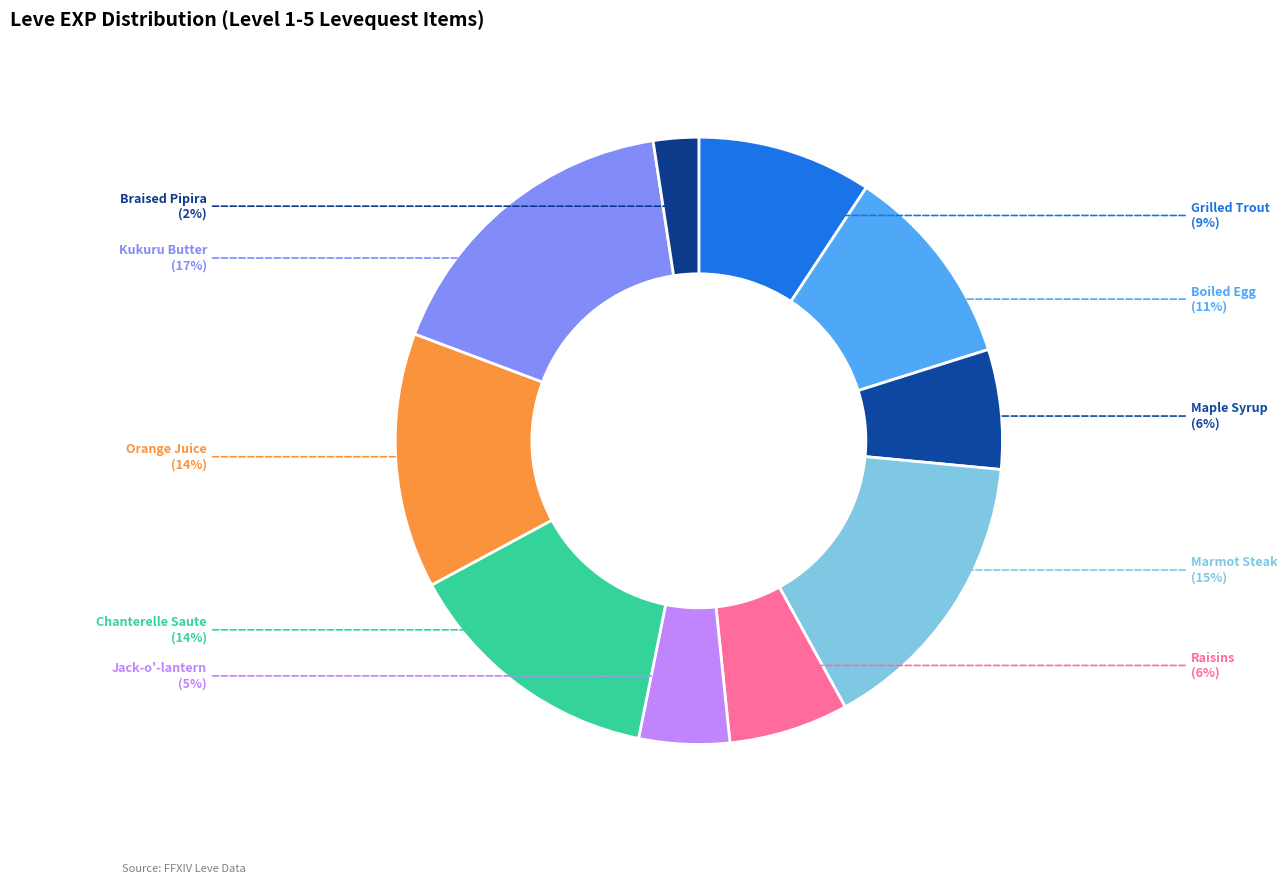

Between Orange Juice and Boiled Egg, which is larger?

Orange Juice